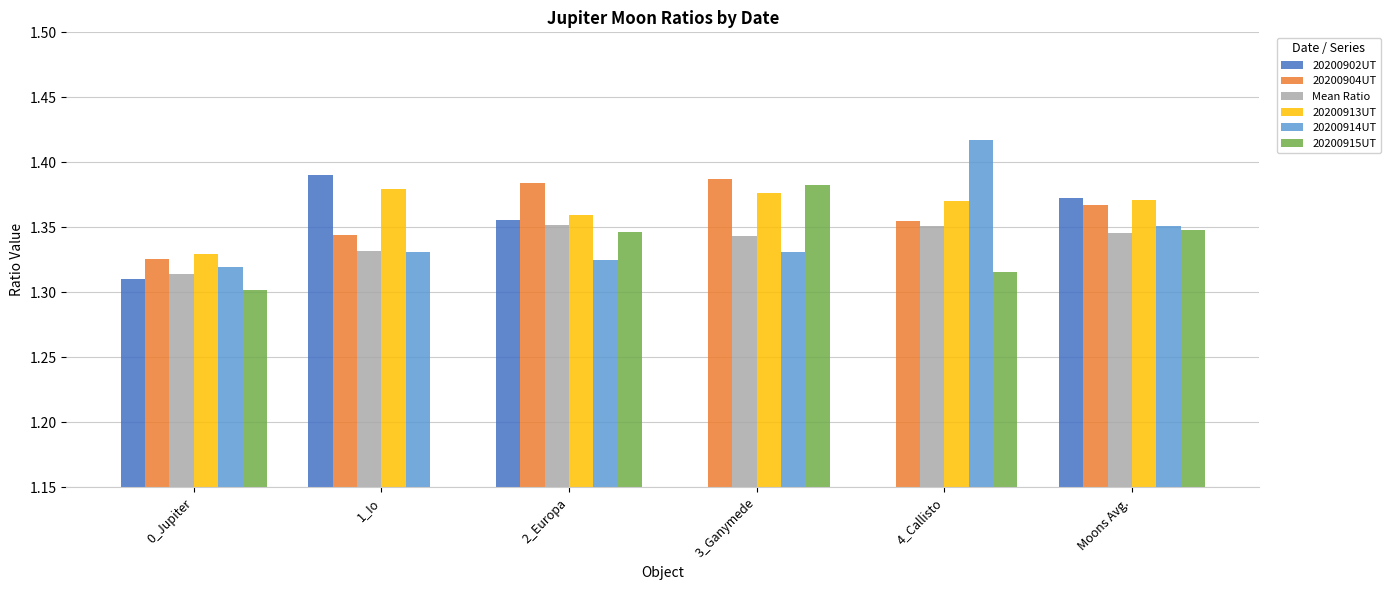

Count the number of data series in this chart.

6